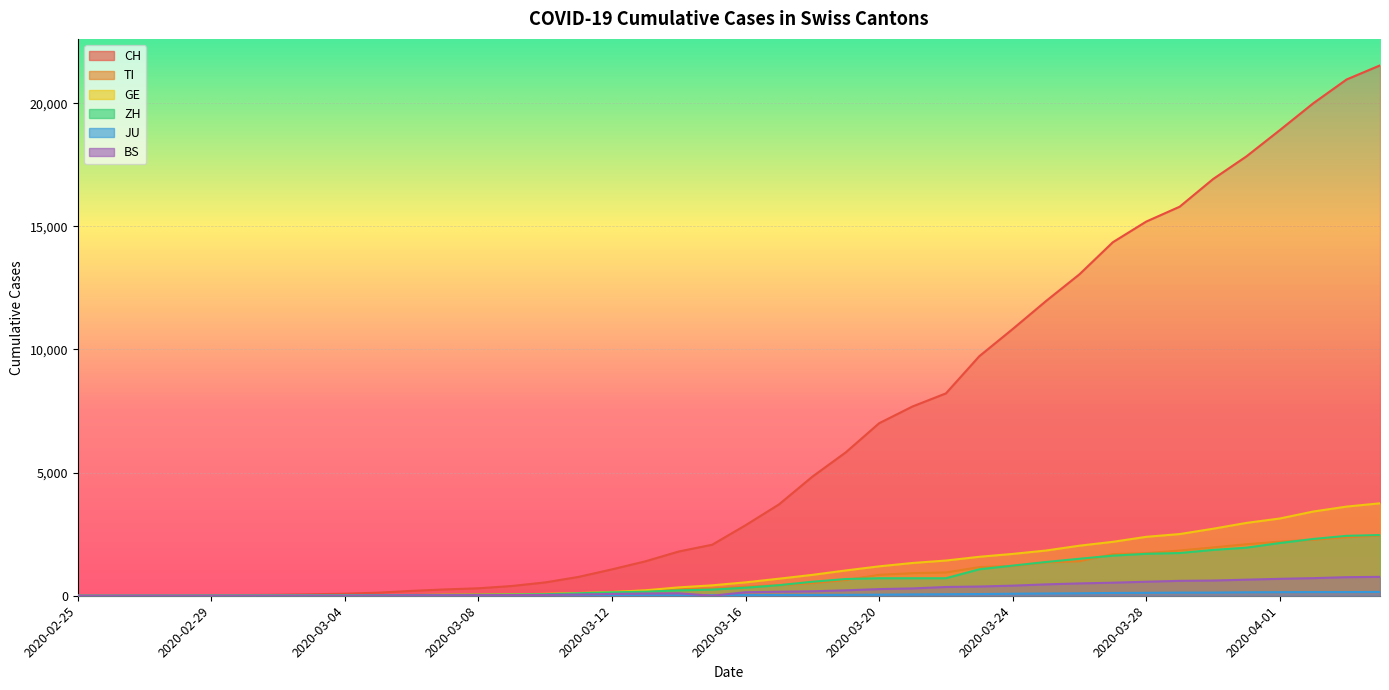

How many positive values does the GE series have?

39